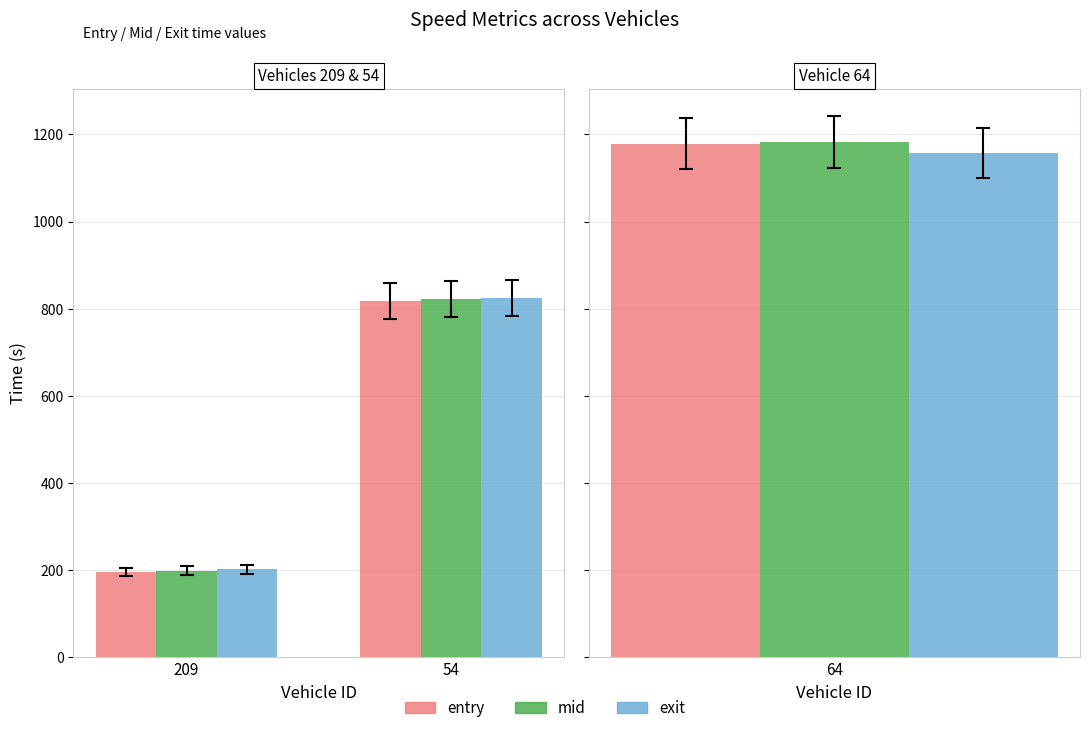

What is the total value across all series at 209?

595.4